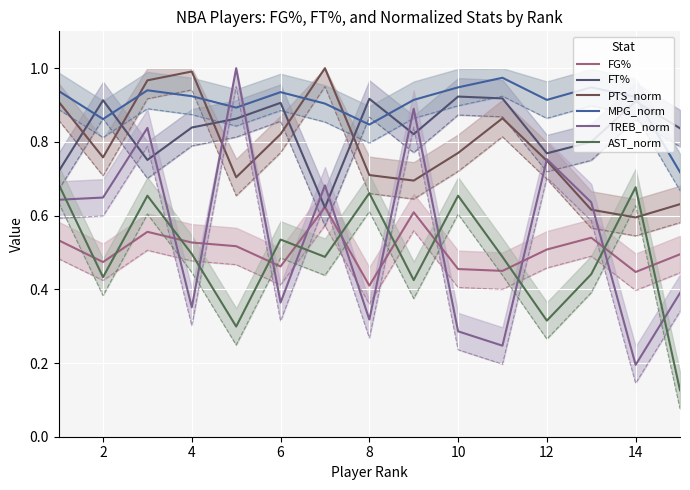

What is the total value across all series at 8?

3.8